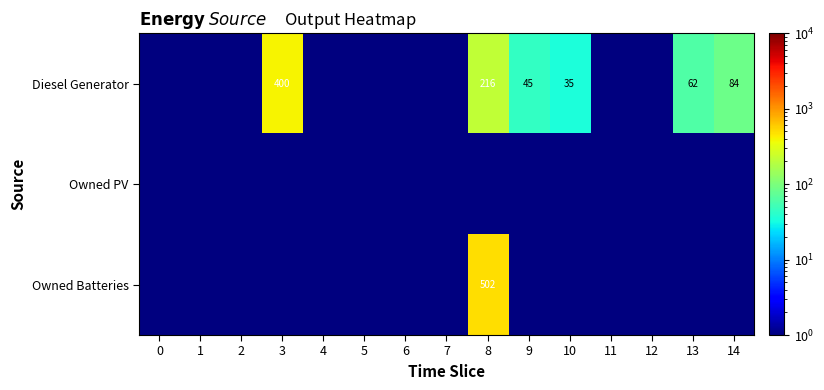

The Diesel Generator series shows 35.0 at 10. True or false?

True